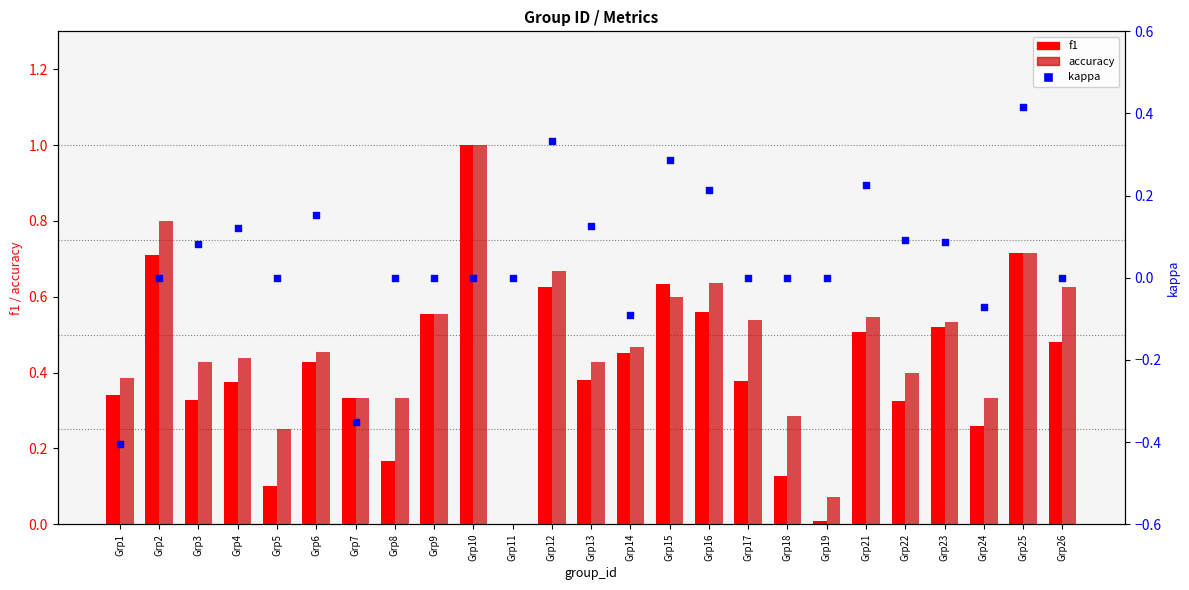

At how many categories does at least one series exceed 0?

24